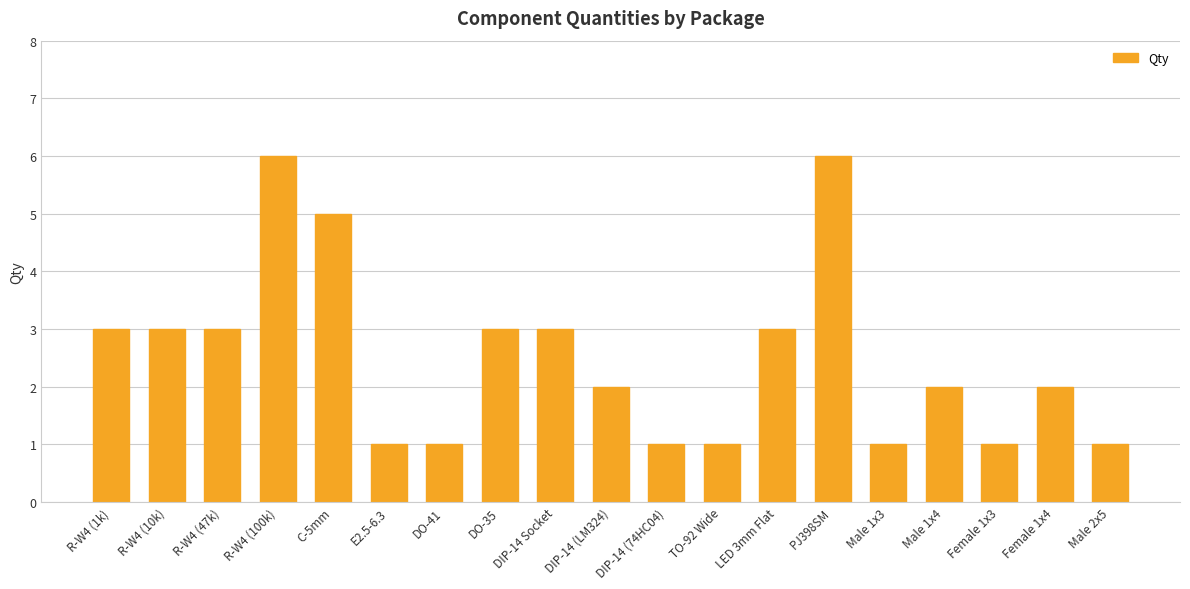

How many values are between 1 and 3?

16